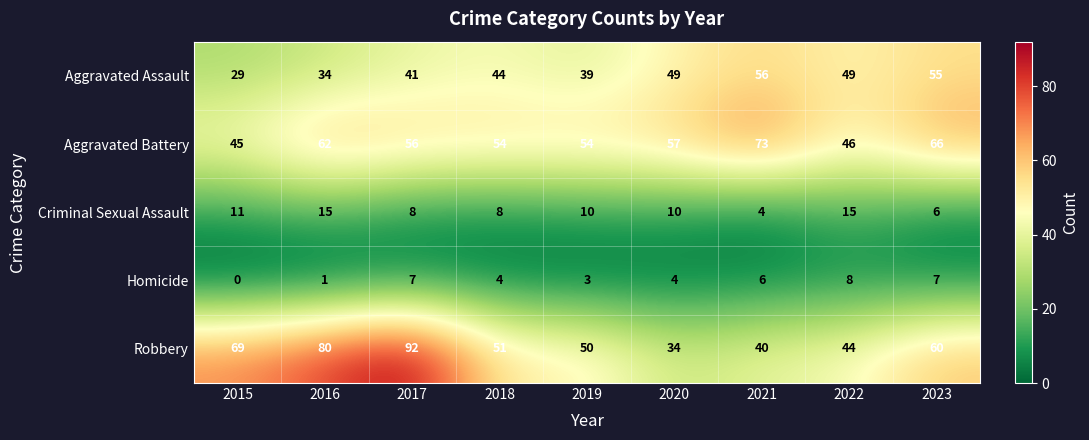

How many data points does each series have?

9